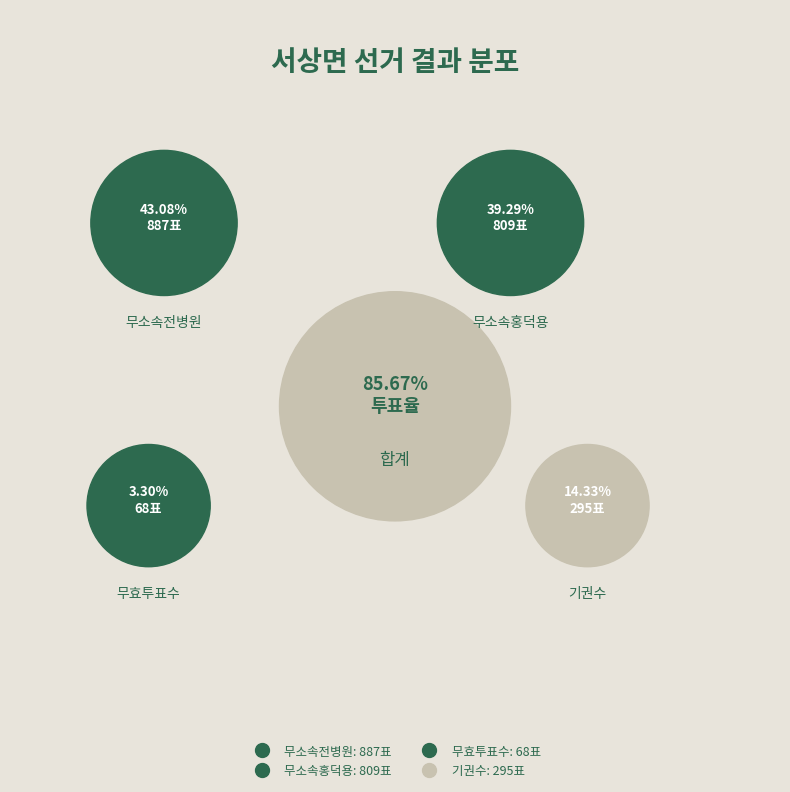

Which slice is the largest?

무소속전병원